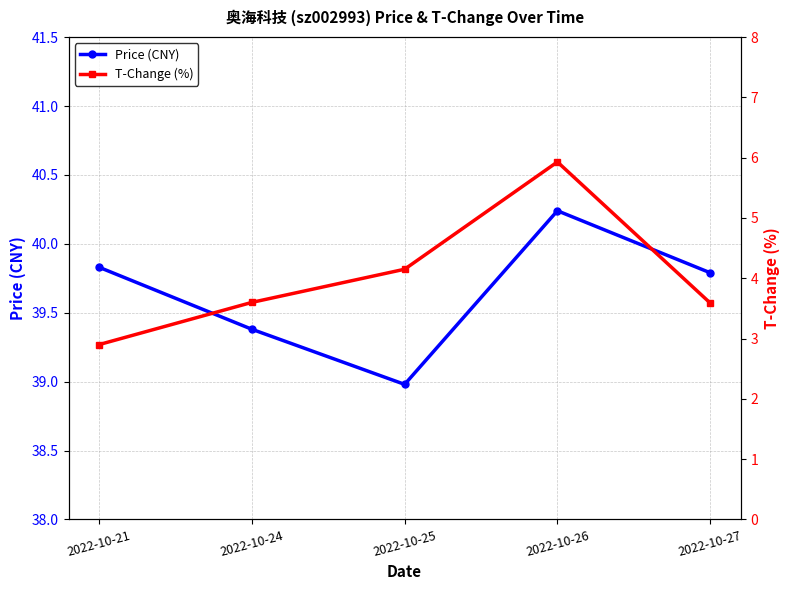

True or false: Price (CNY) has more than 0 points higher than both neighbors.

True